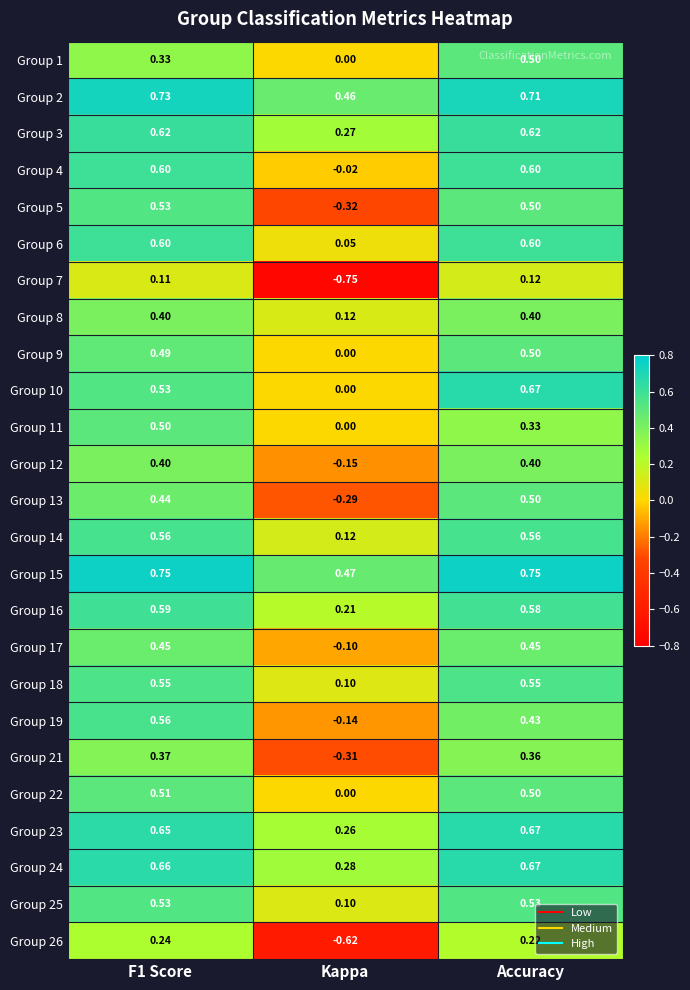

At which category is the sum across all series the highest?

Accuracy